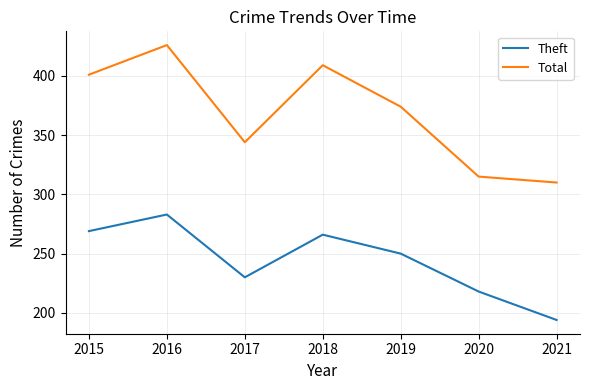

True or false: Theft and Total intersect in this chart.

False